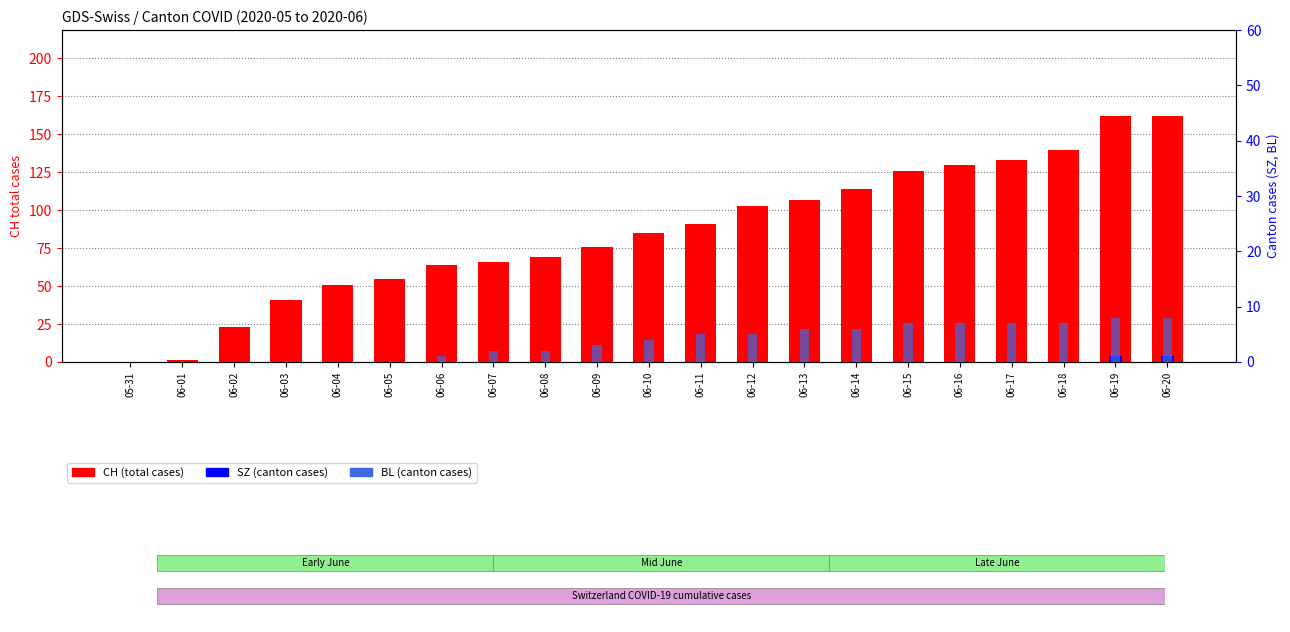

Reading right to left, extract all data points from this chart.

CH (total): 06-20=162	06-19=162	06-18=140	06-17=133	06-16=130	06-15=126	06-14=114	06-13=107	06-12=103	06-11=91	06-10=85	06-09=76	06-08=69	06-07=66	06-06=64	06-05=55	06-04=51	06-03=41	06-02=23	06-01=1	05-31=0
SZ: 06-20=1	06-19=1	06-18=0	06-17=0	06-16=0	06-15=0	06-14=0	06-13=0	06-12=0	06-11=0	06-10=0	06-09=0	06-08=0	06-07=0	06-06=0	06-05=0	06-04=0	06-03=0	06-02=0	06-01=0	05-31=0
BL: 06-20=8	06-19=8	06-18=7	06-17=7	06-16=7	06-15=7	06-14=6	06-13=6	06-12=5	06-11=5	06-10=4	06-09=3	06-08=2	06-07=2	06-06=1	06-05=0	06-04=0	06-03=0	06-02=0	06-01=0	05-31=0